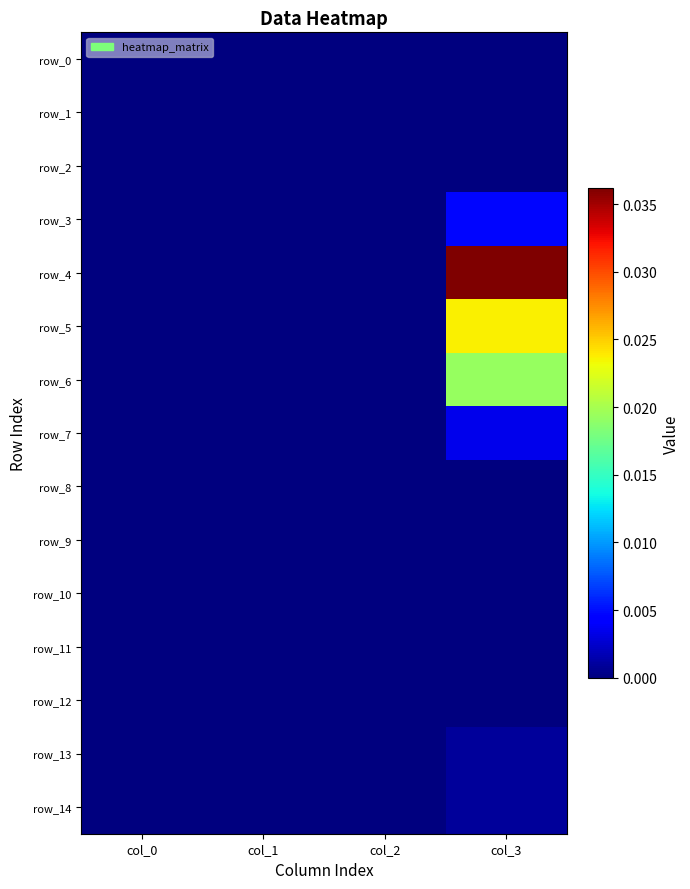

The value of row_0 at col_2 is 0.0. True or false?

True